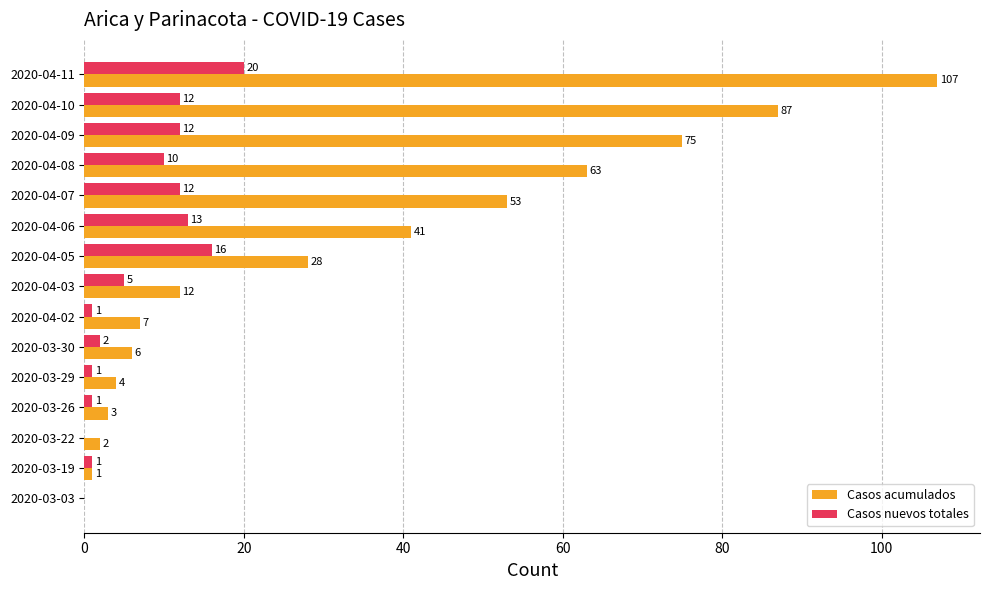

Where is Casos nuevos totales nearest to the value 10?

2020-04-08